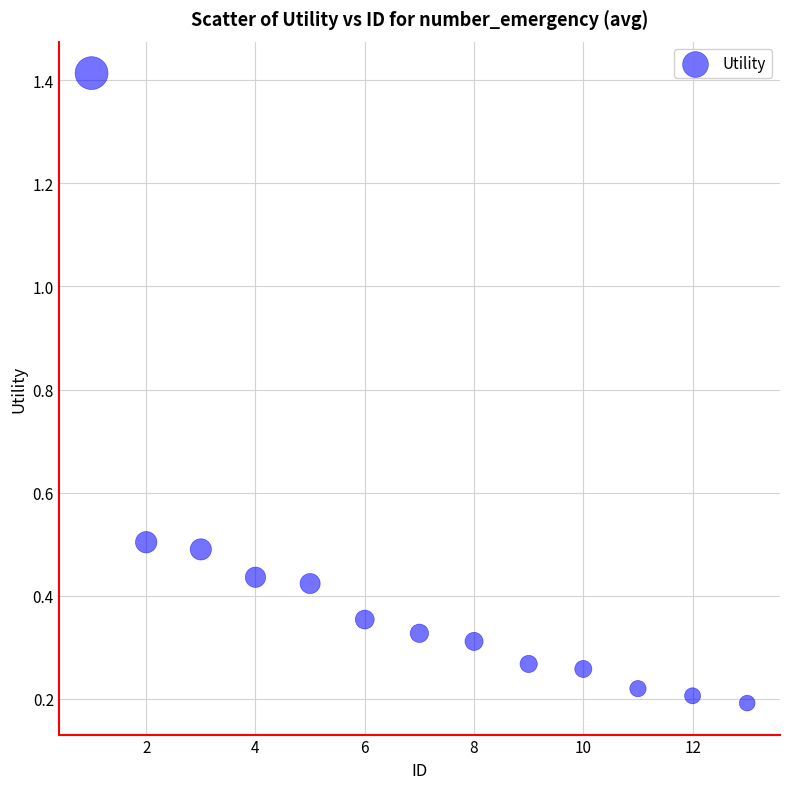

What is the range of X values (max minus min)?

12.0